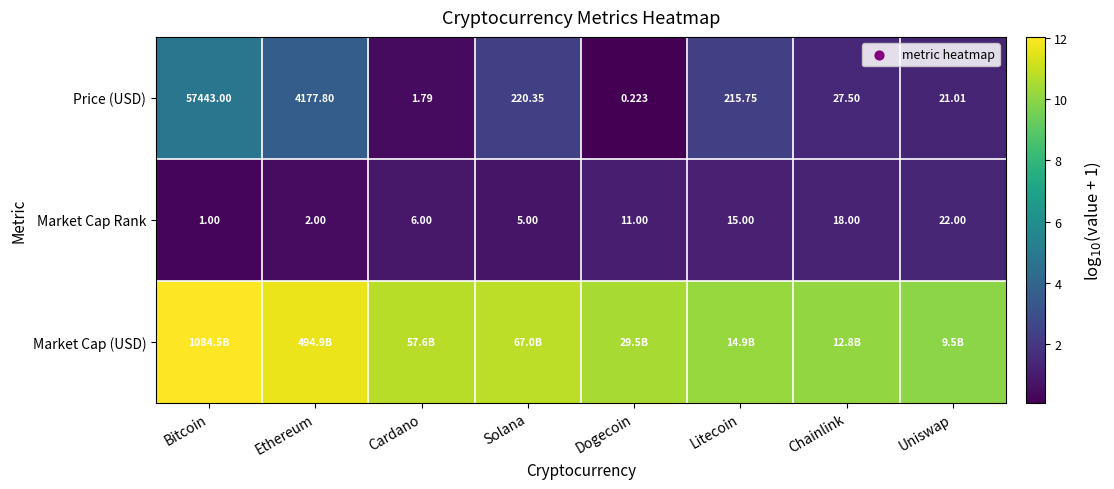

At which label is Market Cap Rank closest to 11?

Dogecoin